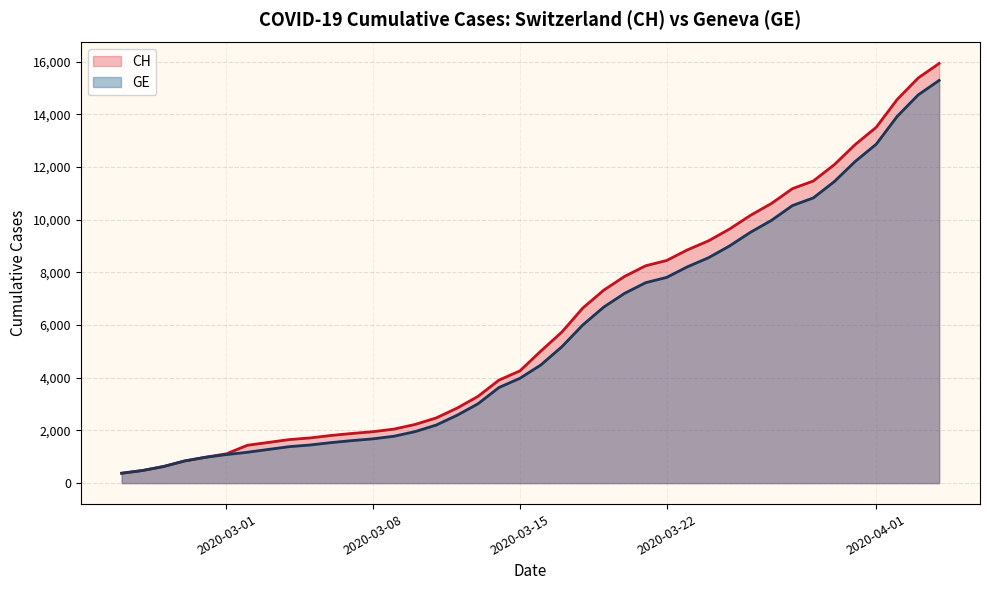

How many lines are shown in the chart?

2